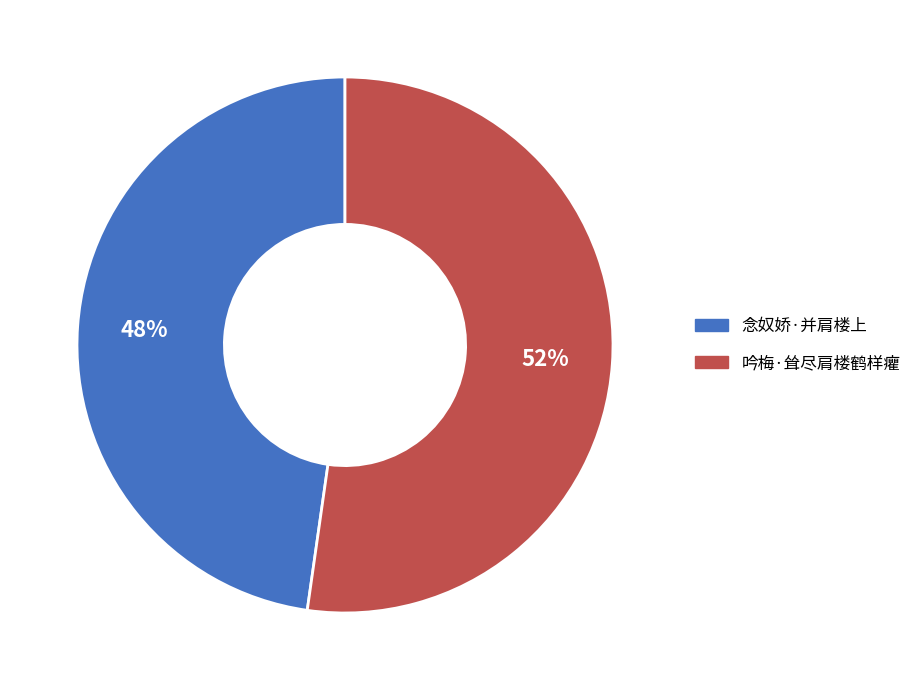

True or false: 吟梅·耸尽肩楼鹤样癯 accounts for 52% of the total.

True